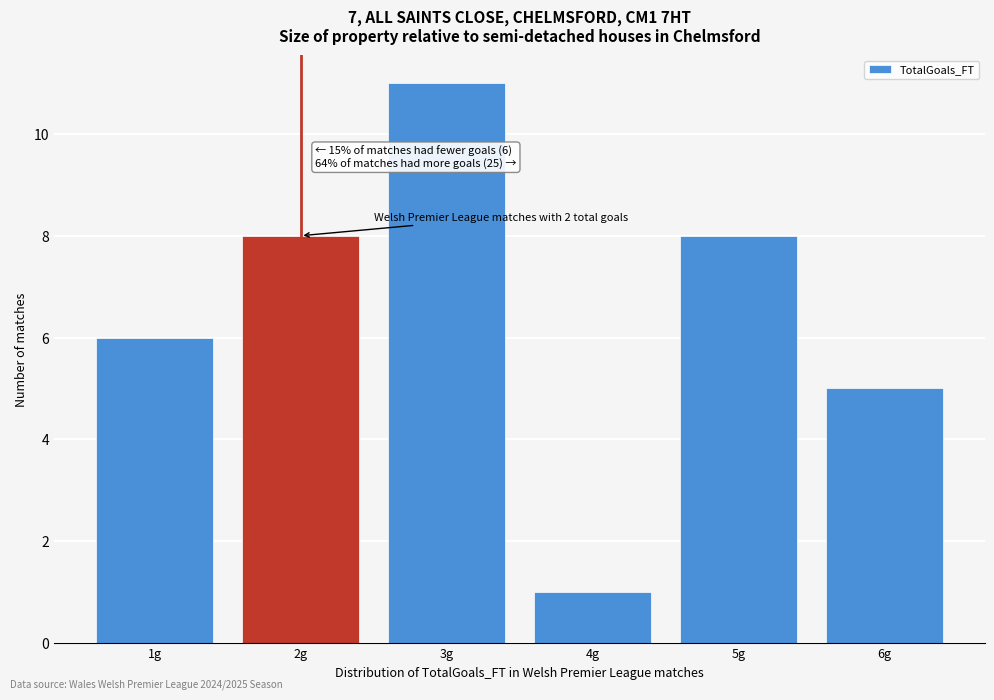

Which range on the x-axis has the tallest bar?

2.5 to 3.5